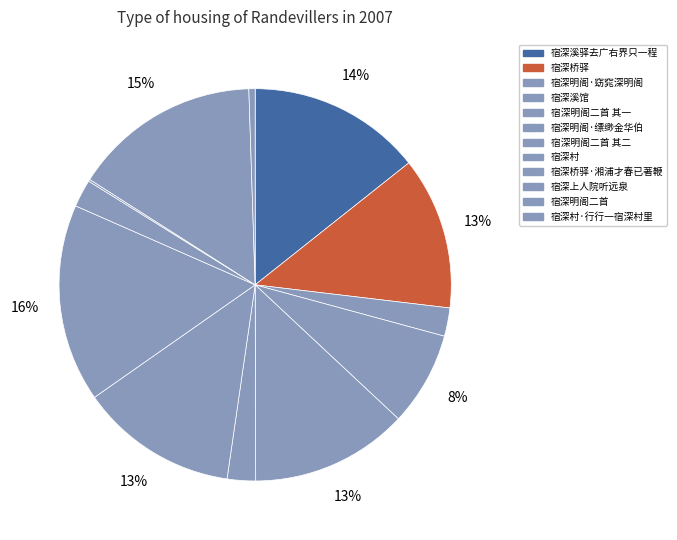

Is there any slice that represents more than half of the pie?

No